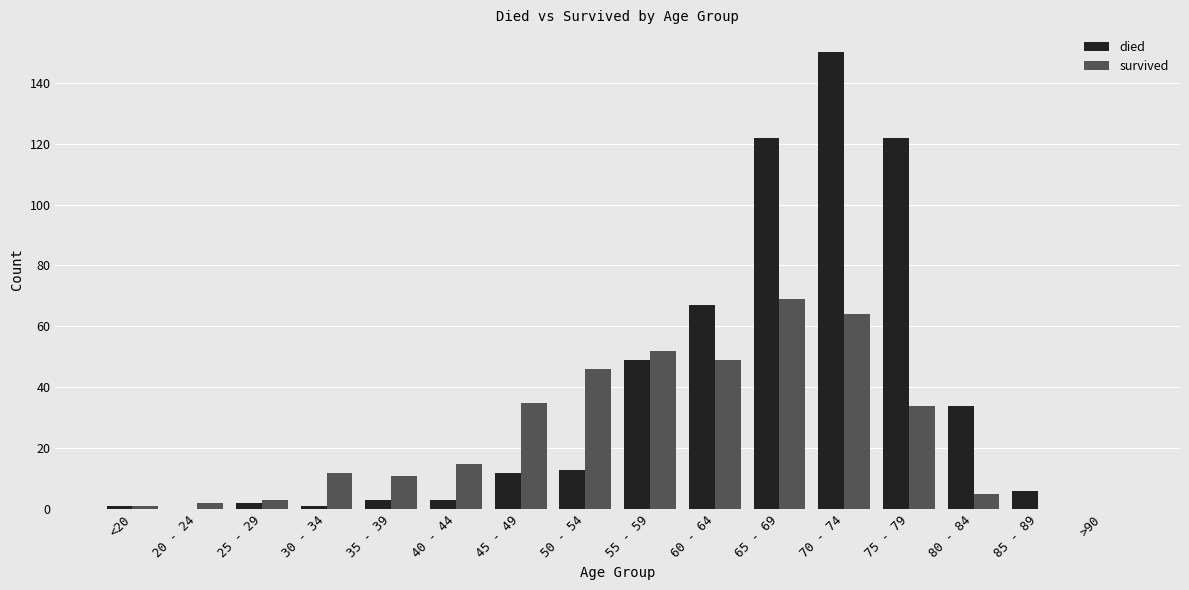

What are all the series names shown in the legend?

died, survived